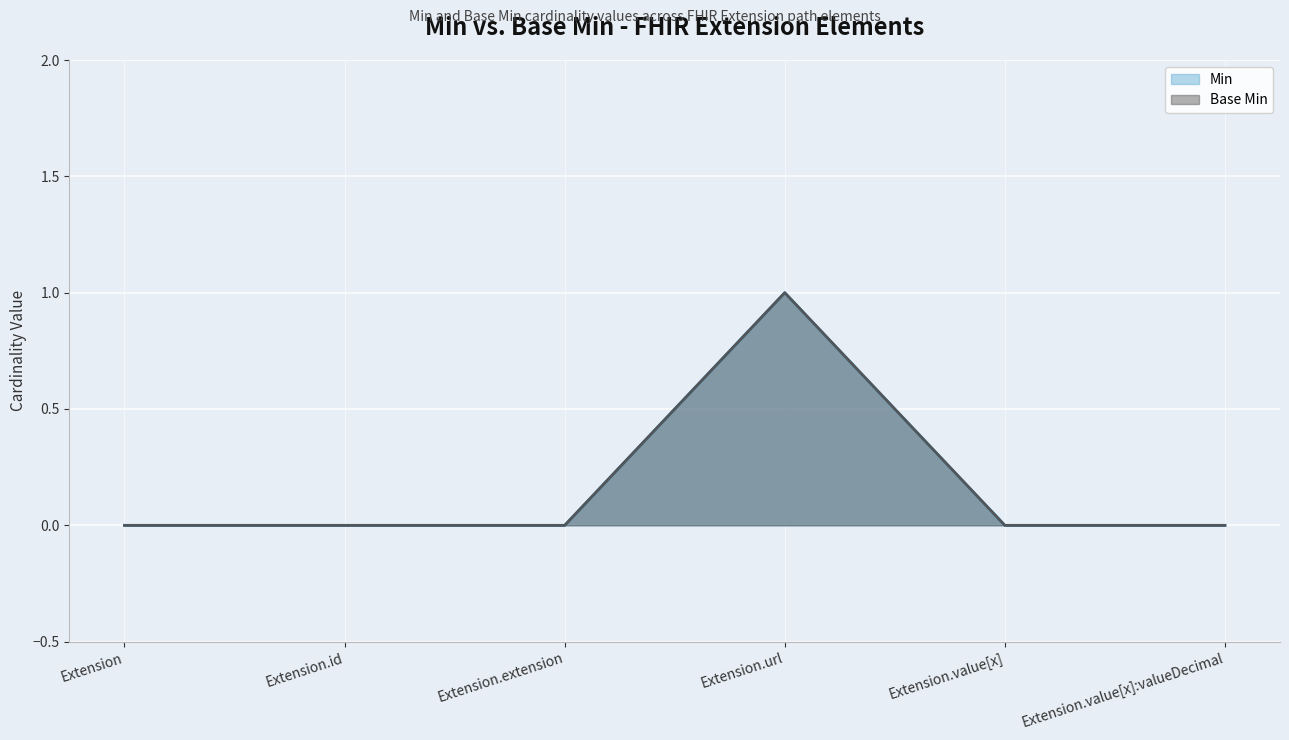

What is the sum of all Min values?

1